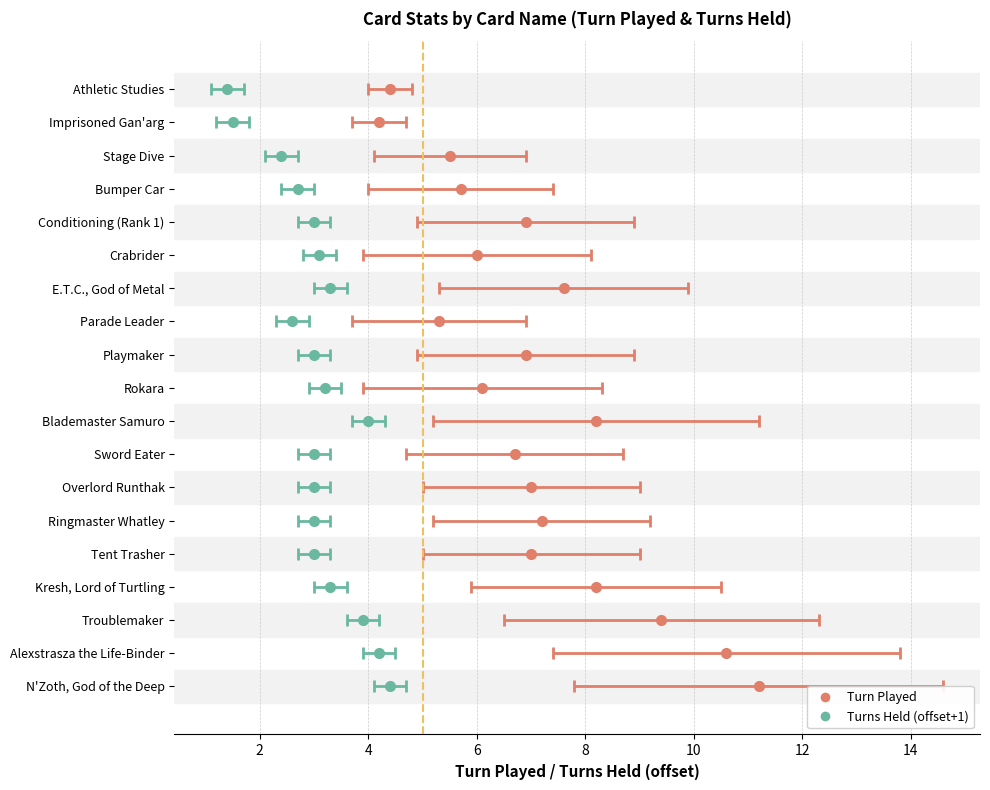

Which series has the widest spread of values?

Turn Played